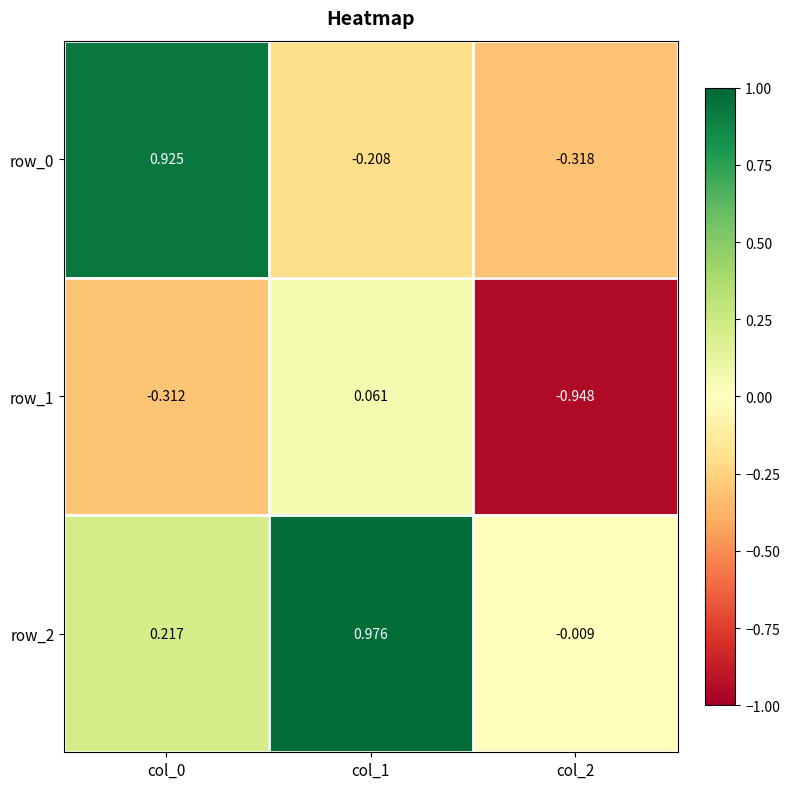

Count the number of data series in this chart.

3